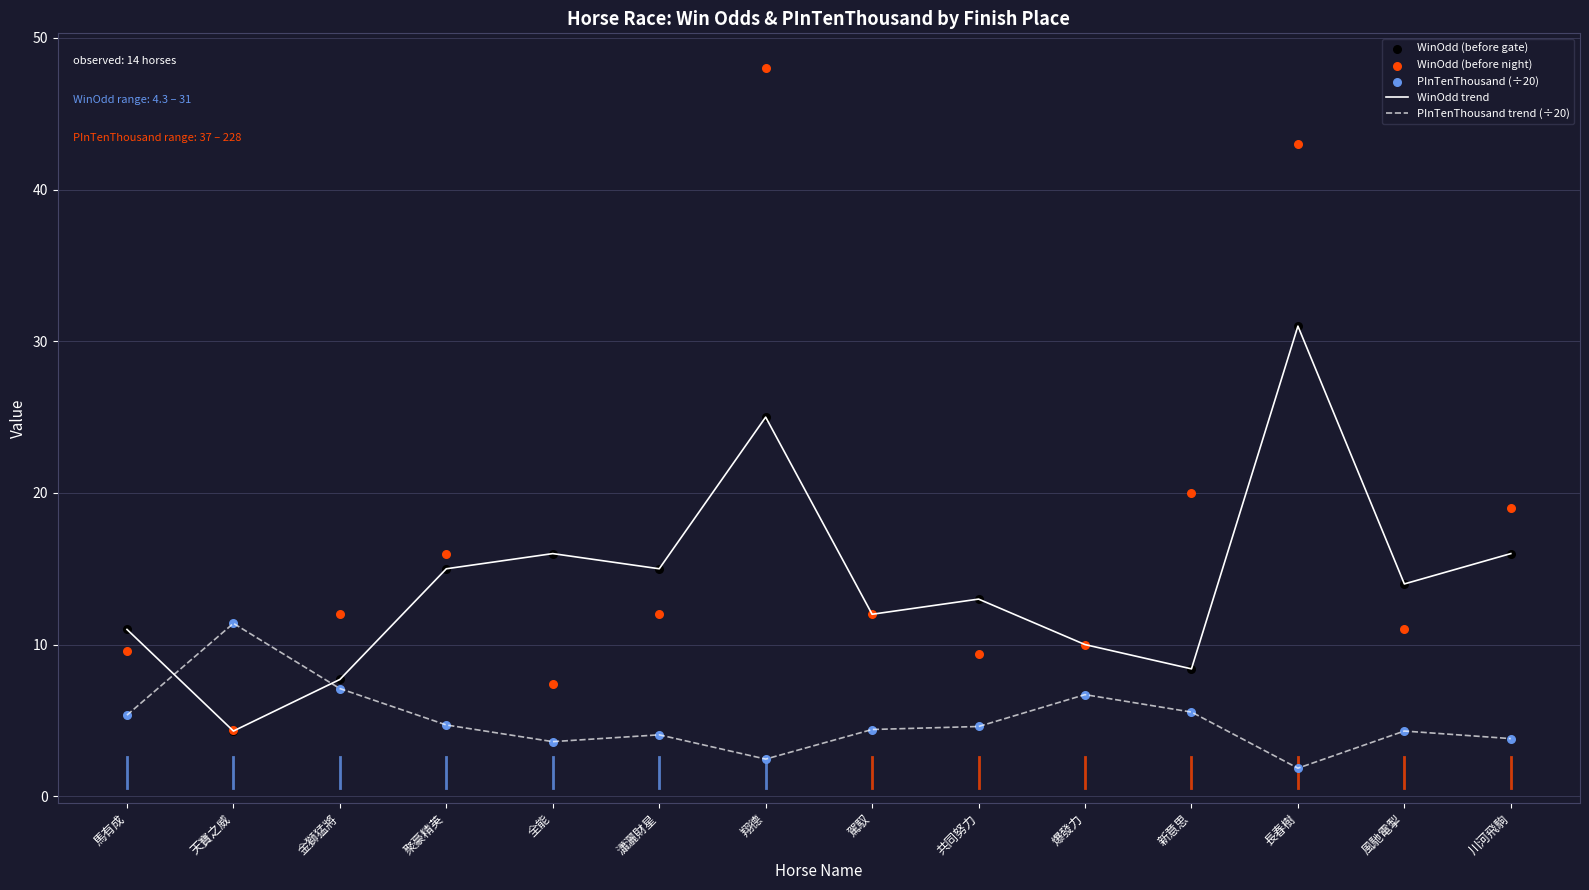

Is the value of WinOdd trend at 金獅猛將 greater than the value of WinOdd (before gate) at 翔德?

No